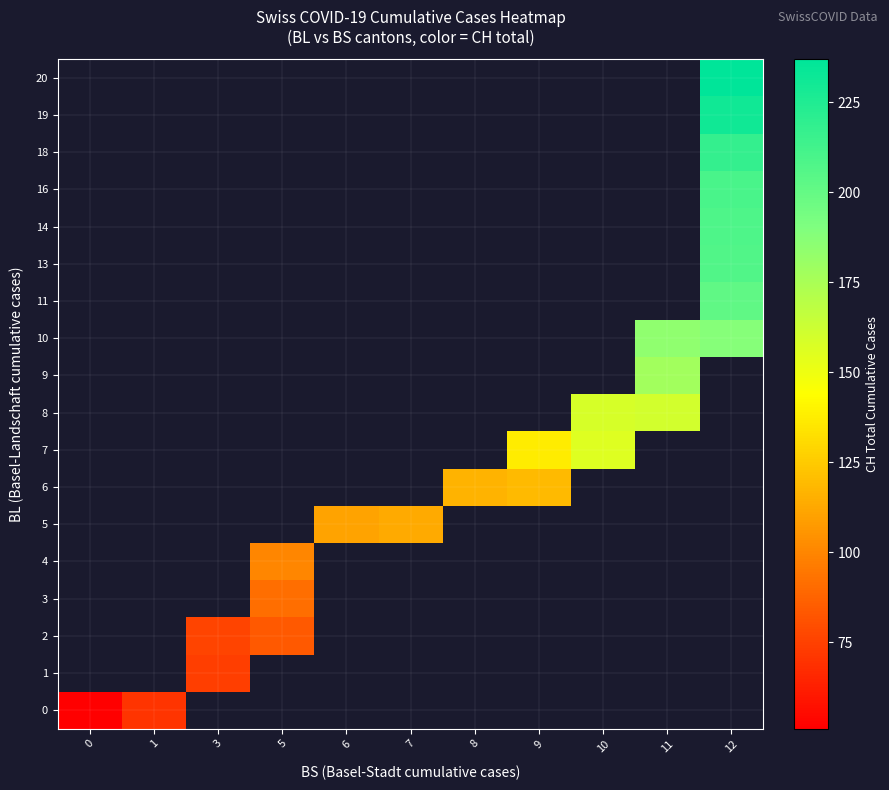

How many values in row_14 are above zero?

1